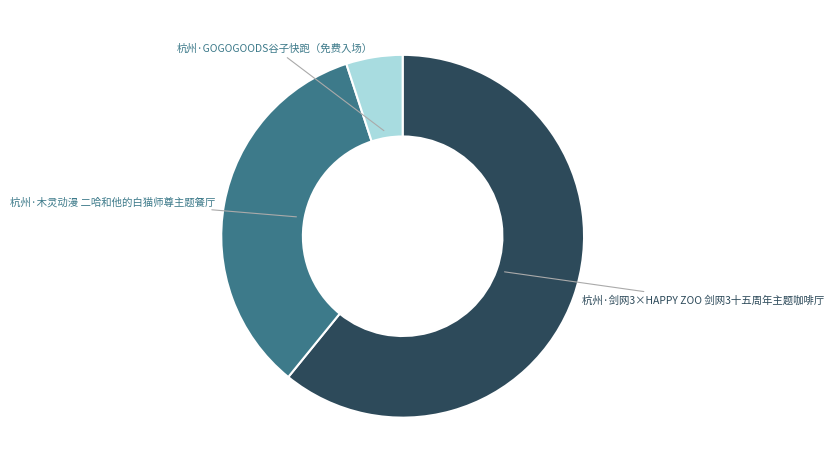

Does any single category account for the majority?

Yes